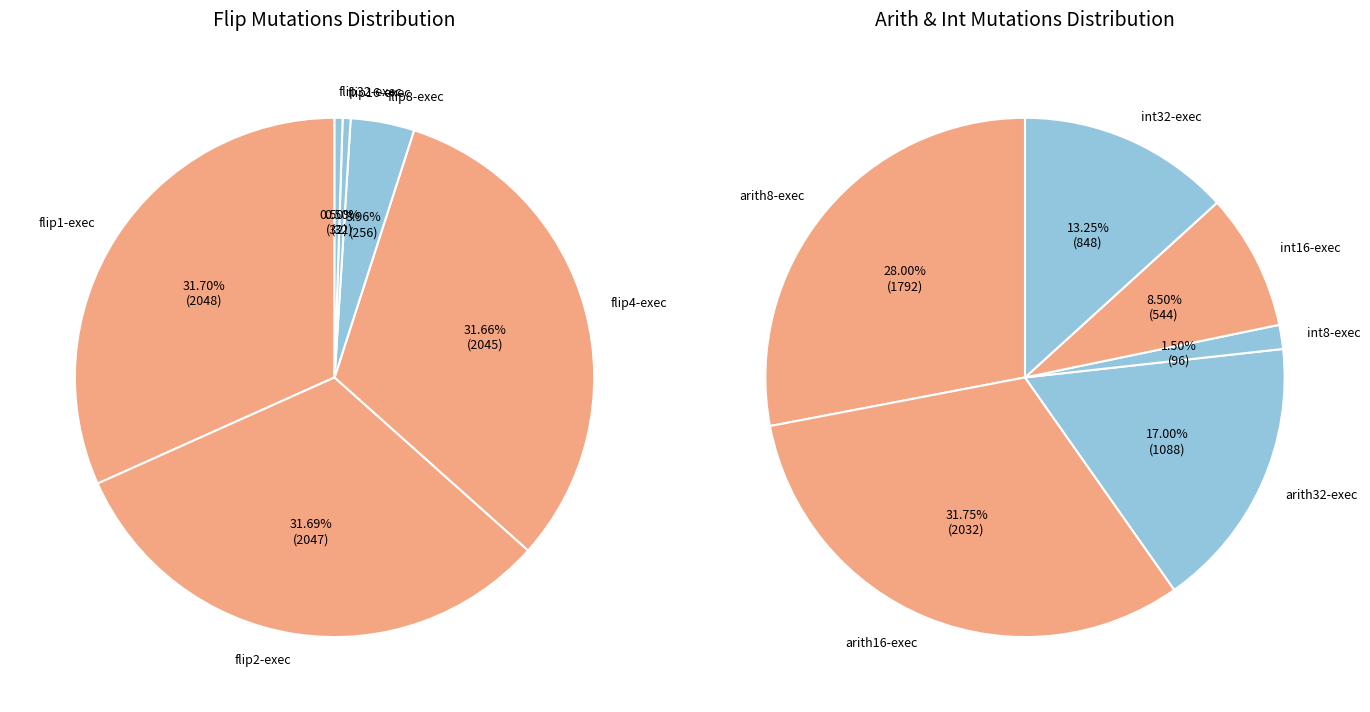

Is the sum of int16-exec and int32-exec greater than half?

No